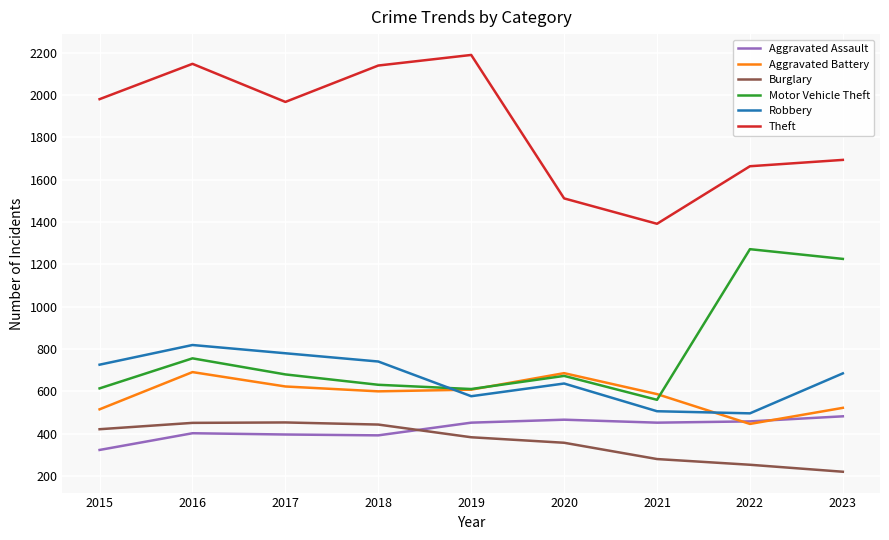

The Robbery series shows 428 at 2015. True or false?

False